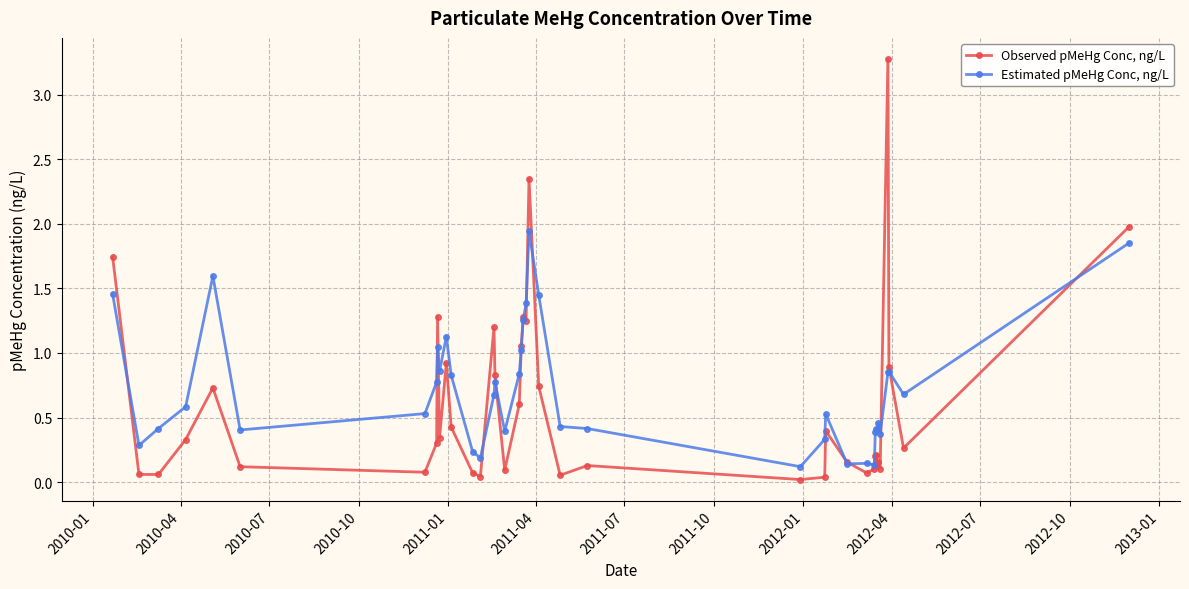

What is the highest value of the Observed pMeHg Conc, ng/L series?

3.3